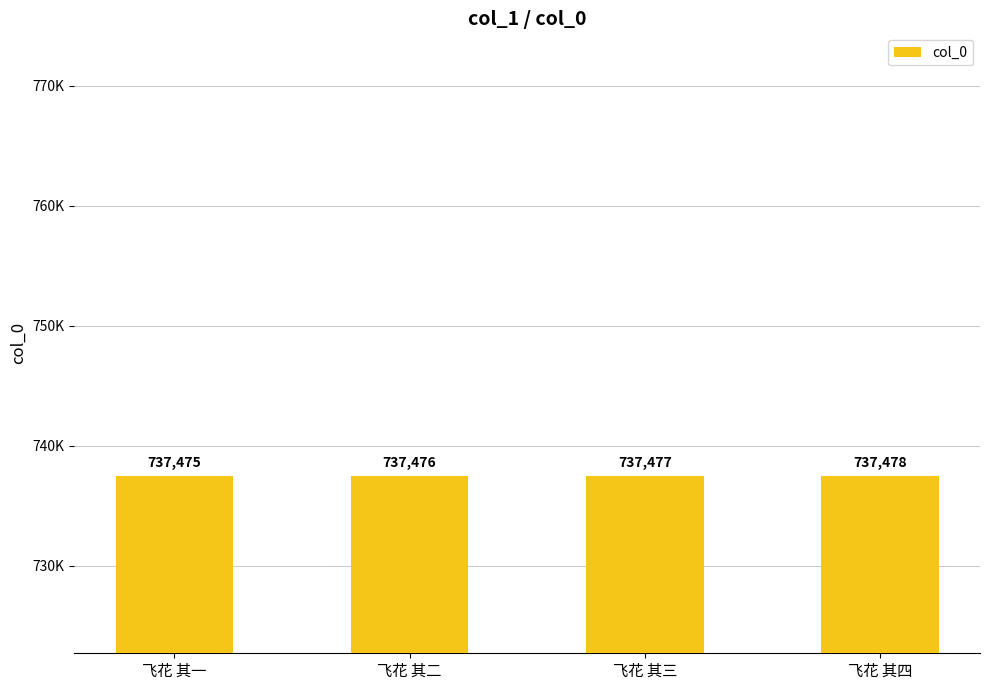

Reading left to right, extract all data points from this chart.

飞花 其一=737475	飞花 其二=737476	飞花 其三=737477	飞花 其四=737478